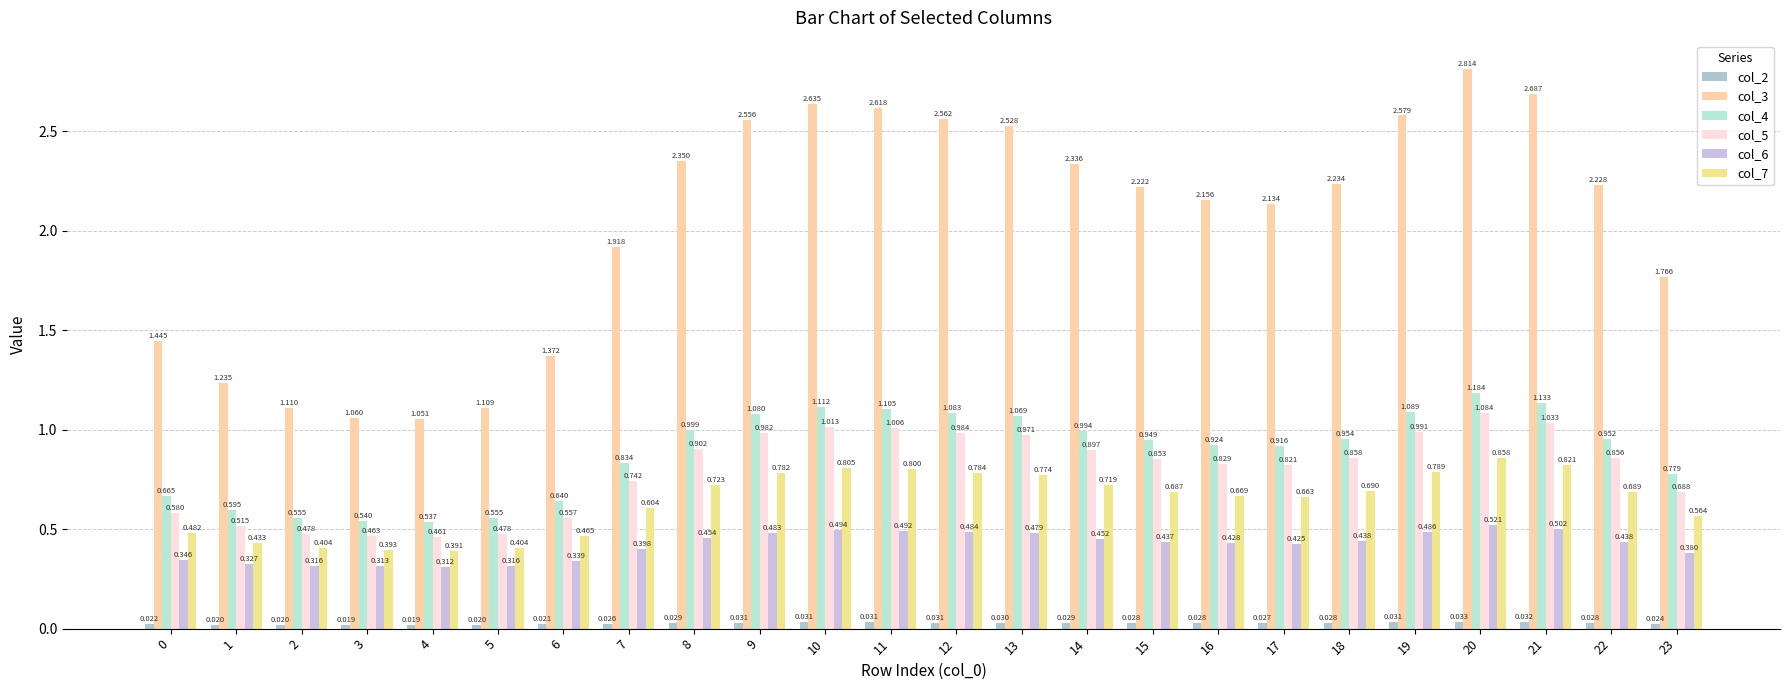

What is the greatest value displayed?

2.8